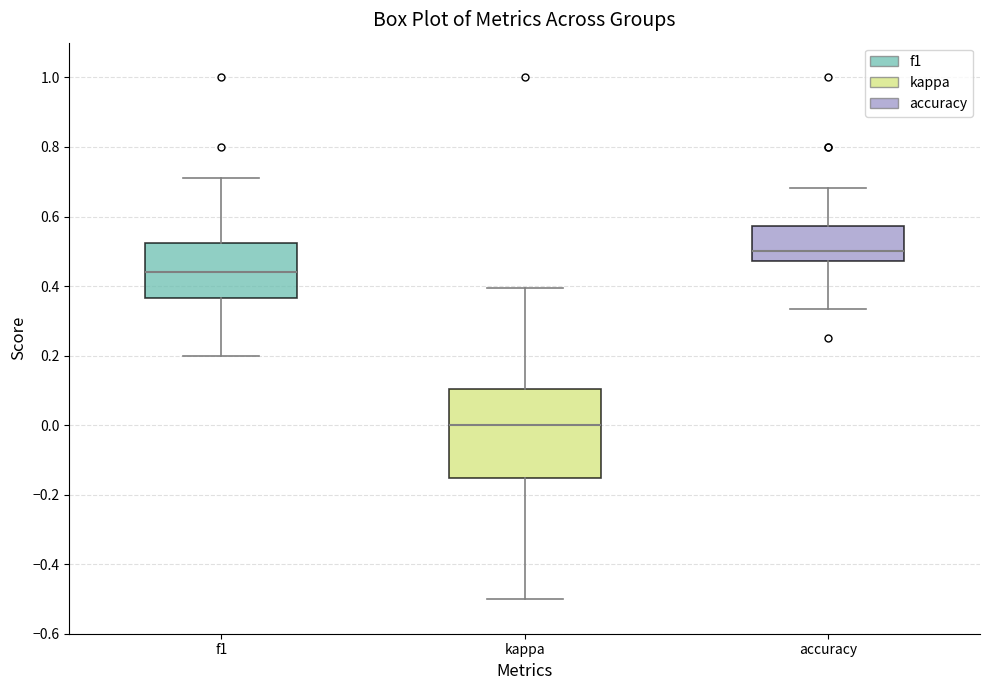

Which box's median line is the lowest?

kappa